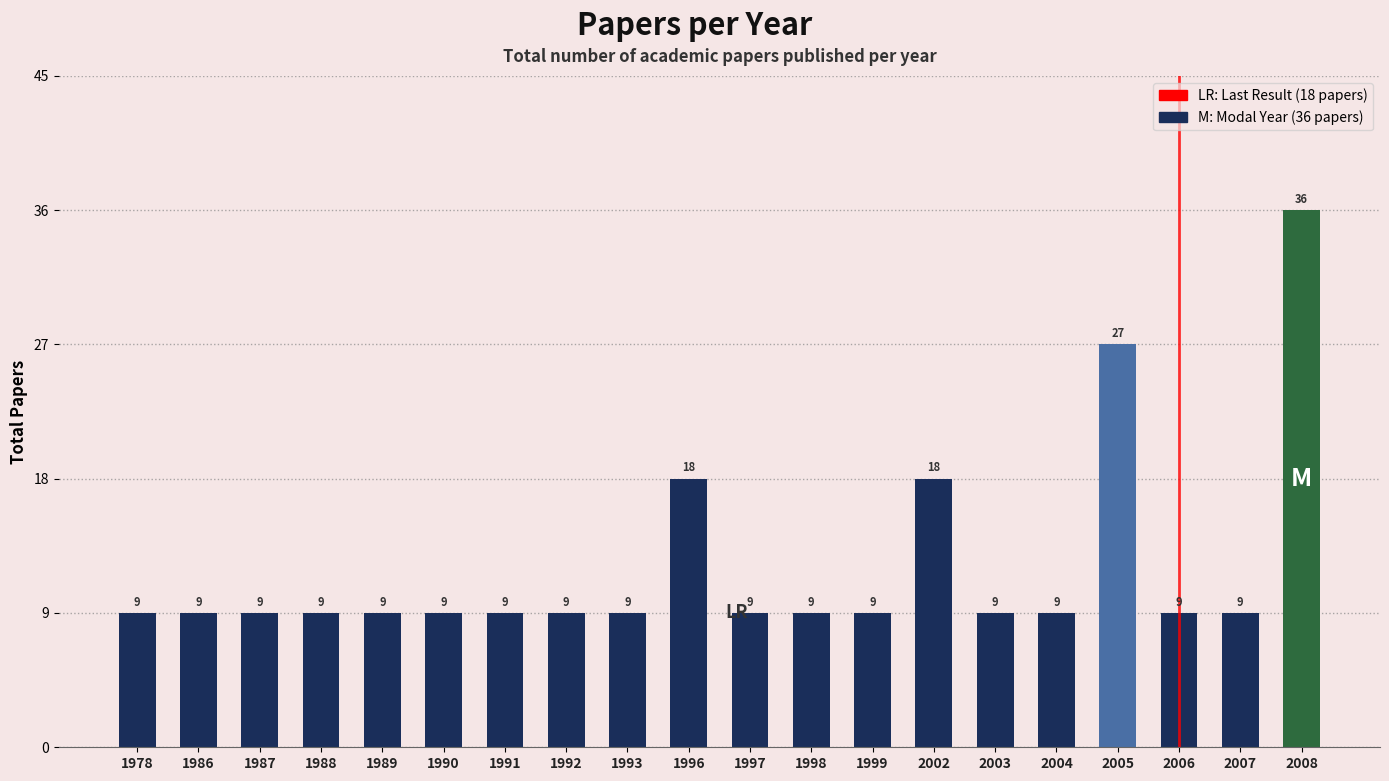

What is the maximum value shown in the chart?

36